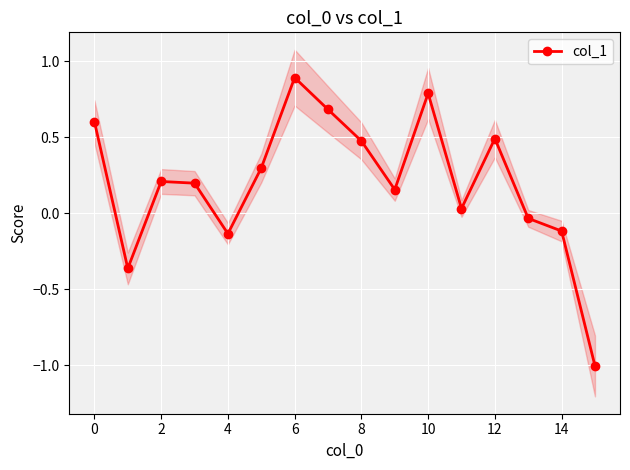

True or false: col_1 has a value of 0.5 at 8.

True